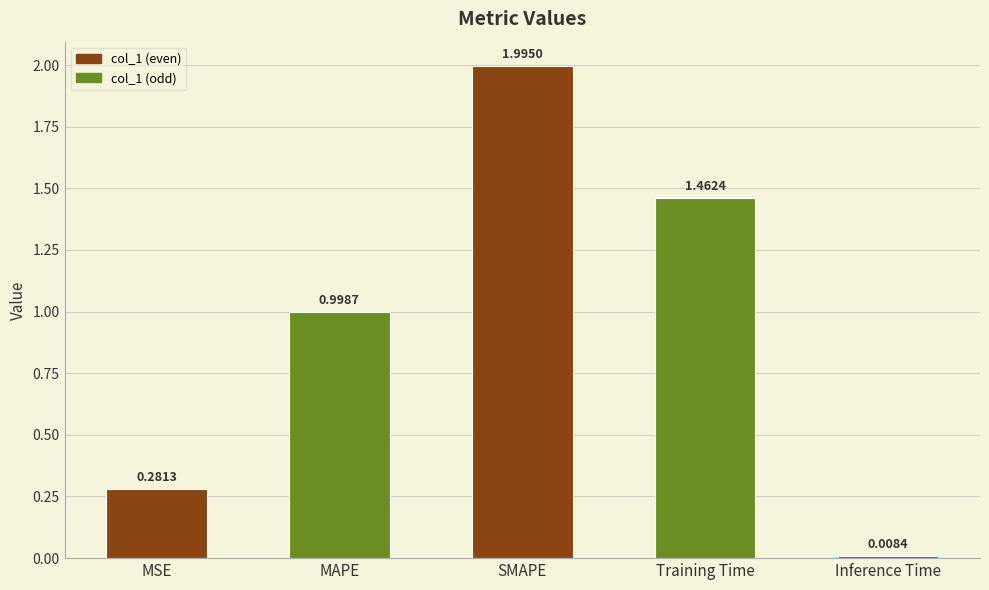

What is the average value?

0.9